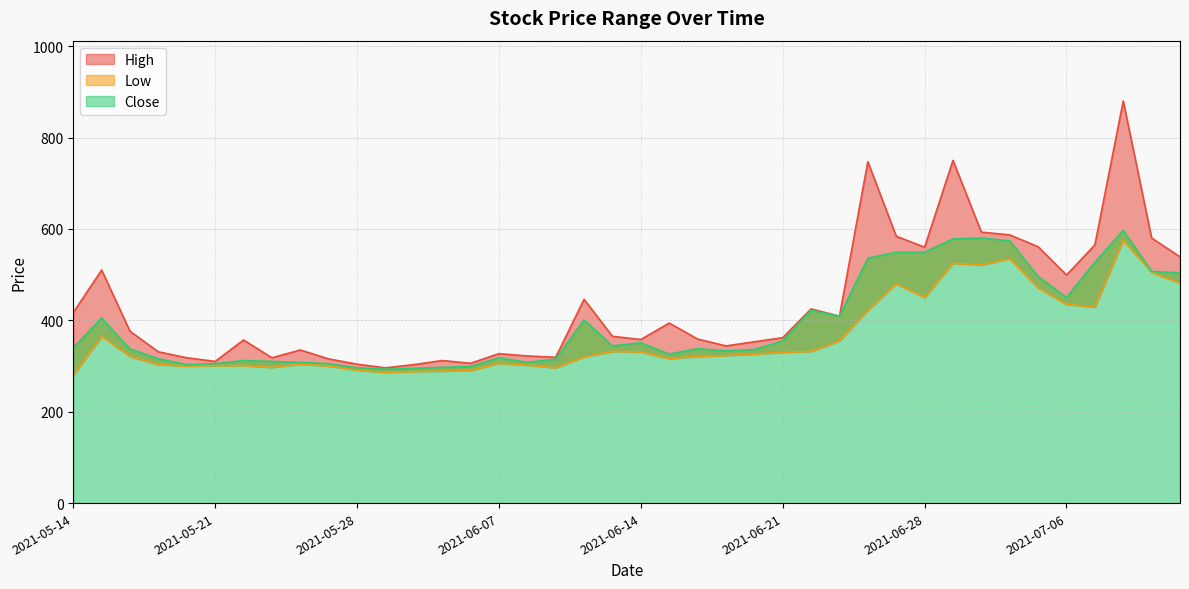

List the series in order of their peak value, lowest first.

Low, Close, High